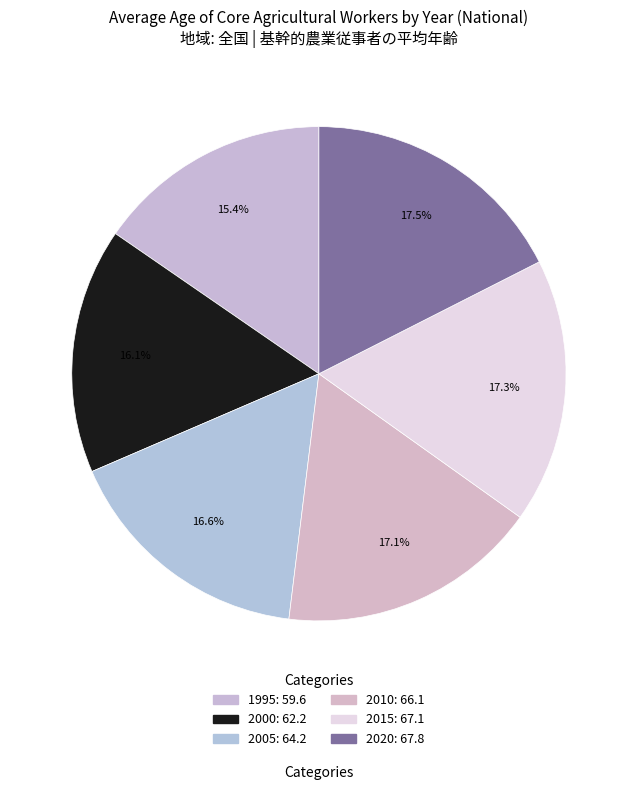

What percentage is the 2020 slice, to the nearest percent?

18%